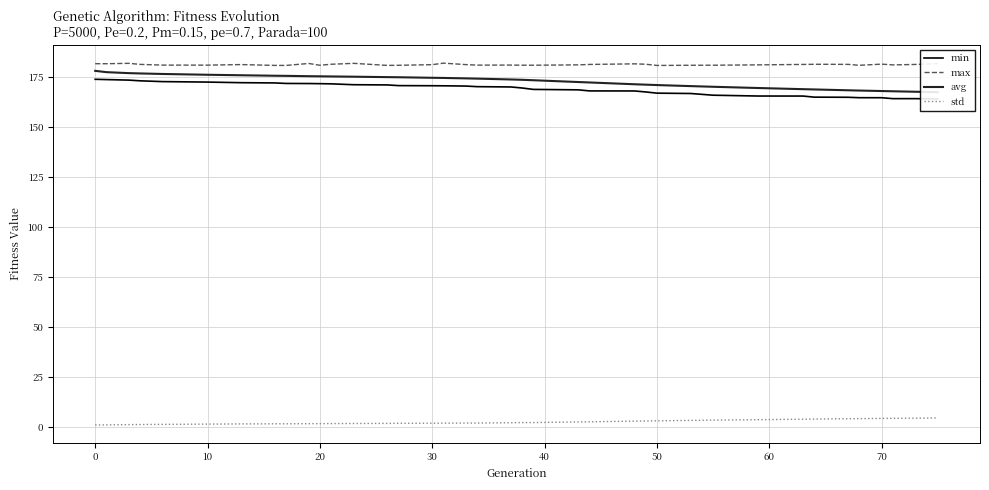

True or false: max and std intersect in this chart.

False